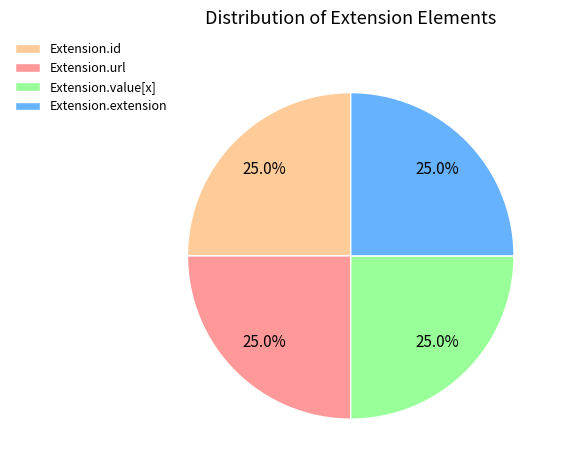

The Extension.value[x] slice represents 13% of the pie. True or false?

False